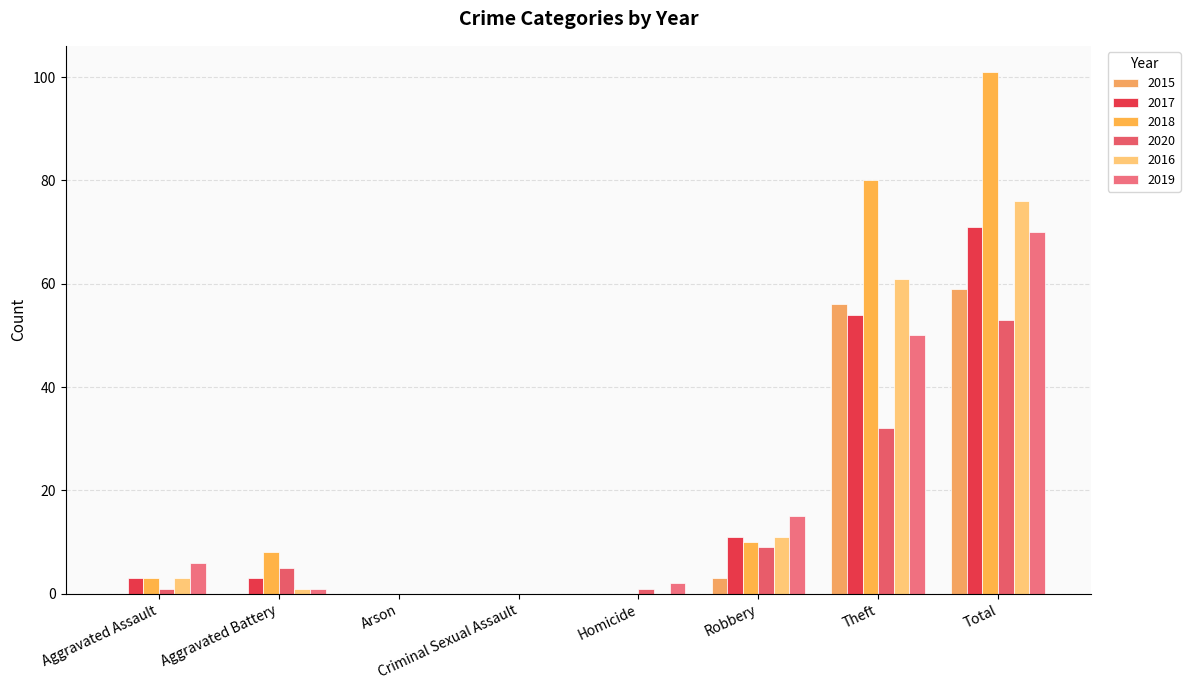

What is the sum of all 2016 values?

152